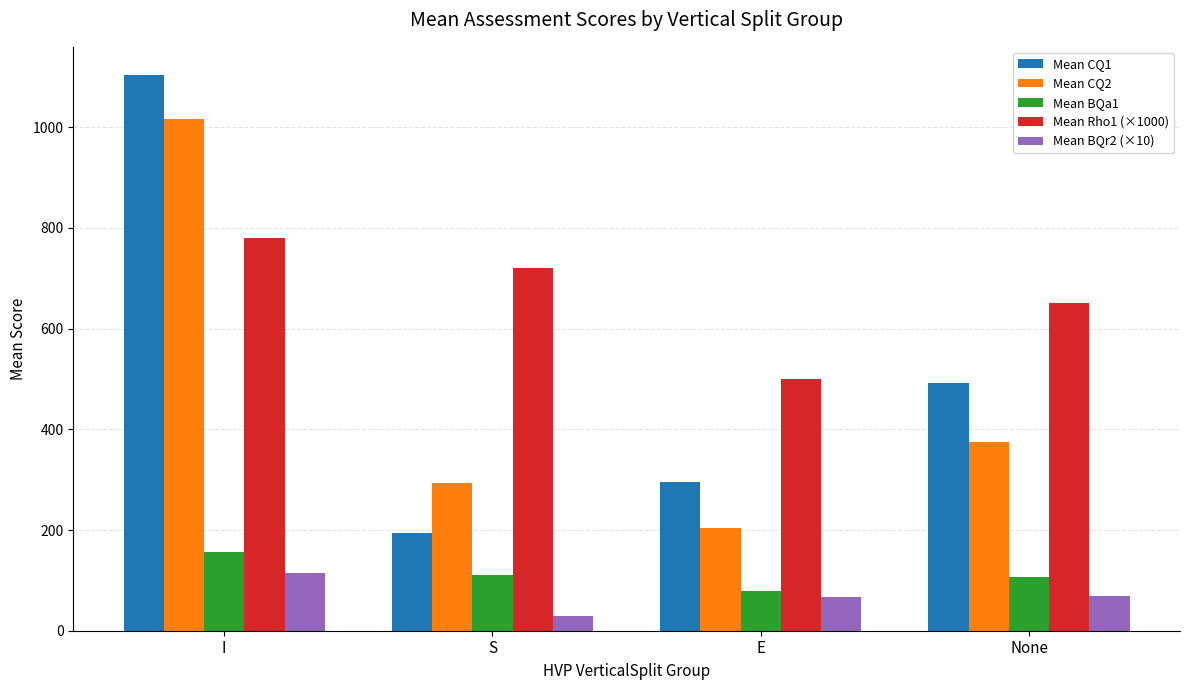

What are all the series names shown in the legend?

Mean CQ1, Mean CQ2, Mean BQa1, Mean Rho1 (×1000), Mean BQr2 (×10)